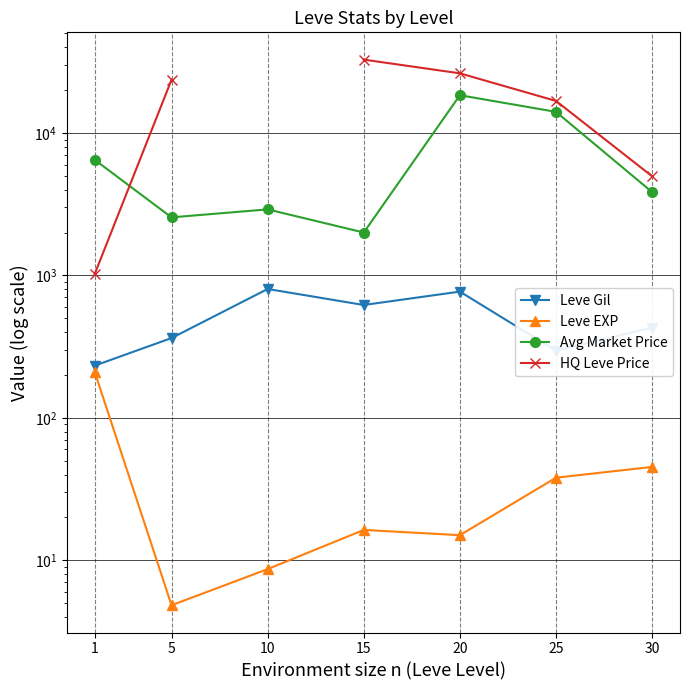

Does the chart display data point markers on the line(s)?

Yes